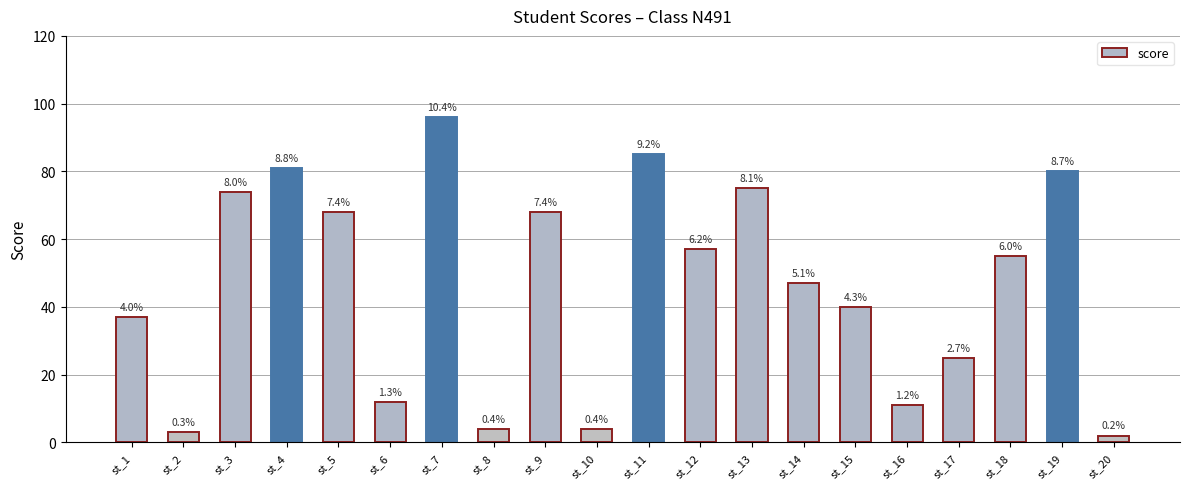

At which category does the chart reach its minimum across all series?

st_20